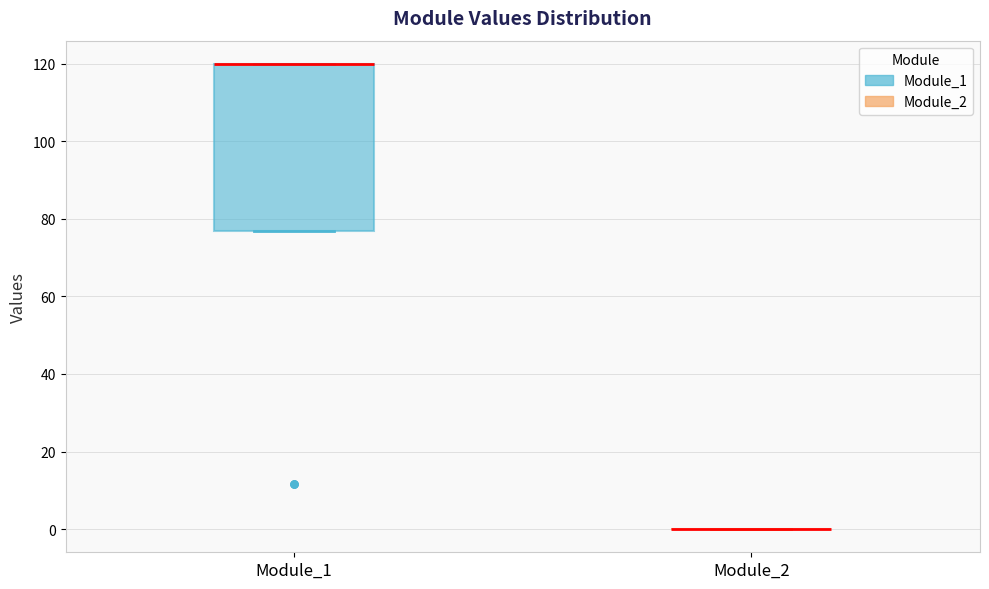

Reading left to right, transcribe this box plot: for each box, give where its median line is, the range the box spans, and where its two whiskers end, as read against the y-axis. The values are not printed on the chart, so give them approximately, as read against the axis.

Module_1: median 120 (drawn on the box's upper edge), box 76 to 120, whiskers 76 to 120
Module_2: box collapsed to a line at 0, whiskers 0 to 0